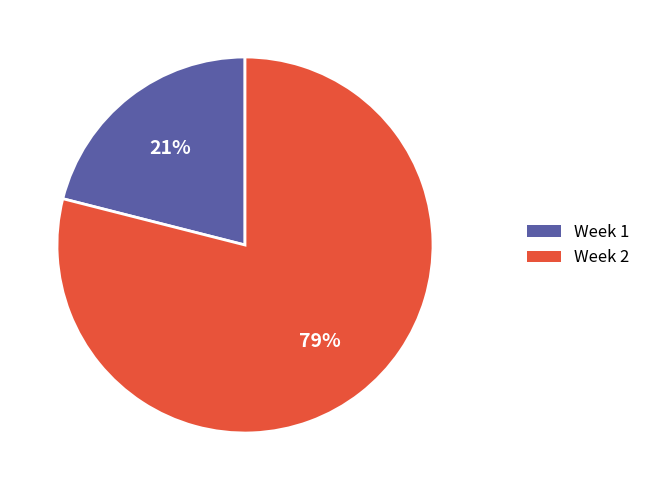

Is Week 1 the majority of the pie?

No